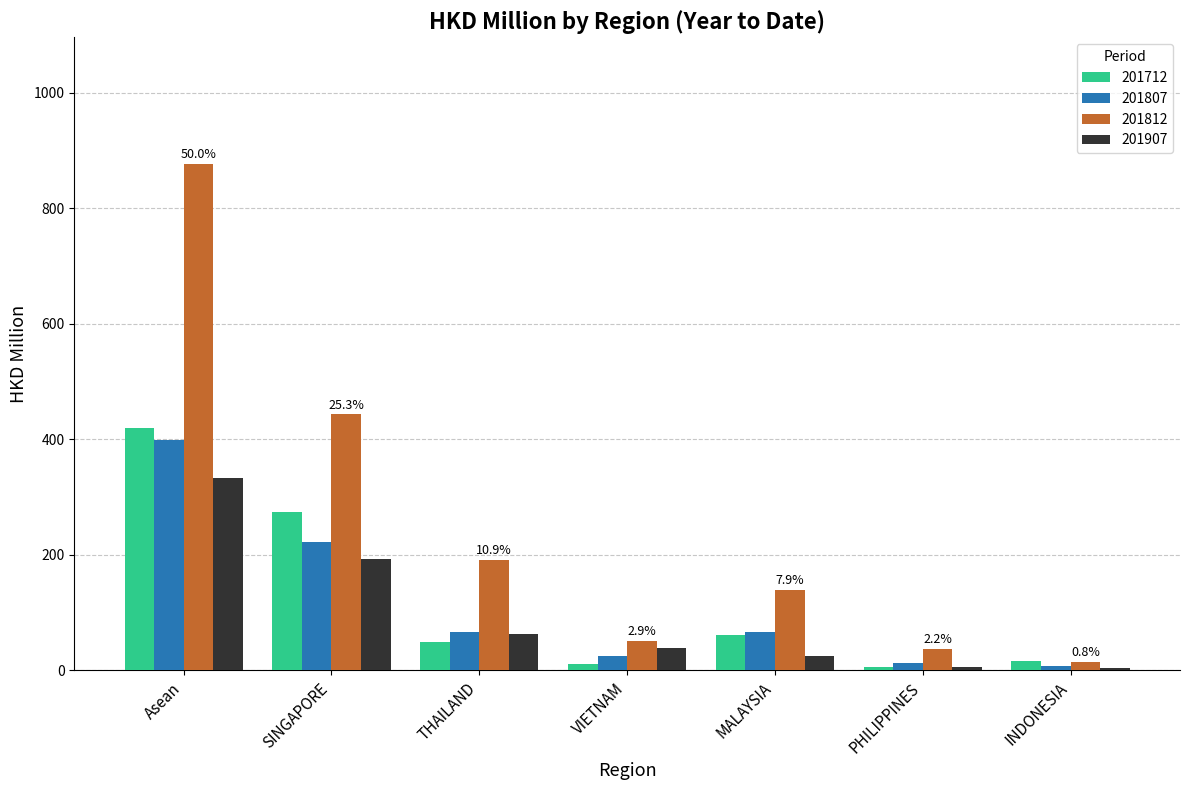

The 201907 series shows 25.3 at MALAYSIA. True or false?

True